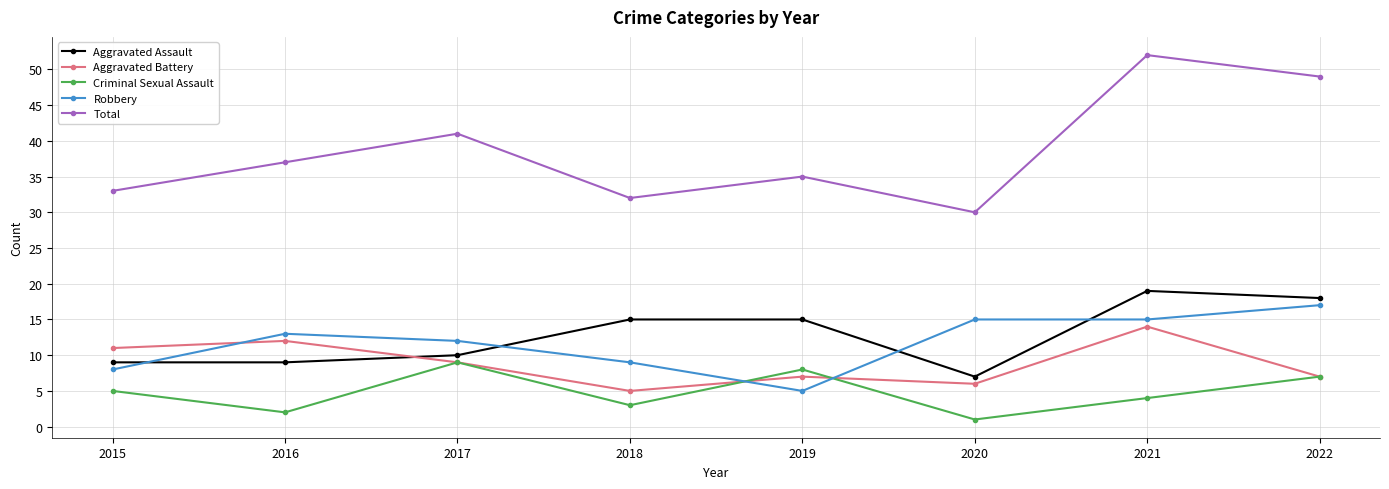

What is the maximum value shown in the chart?

52